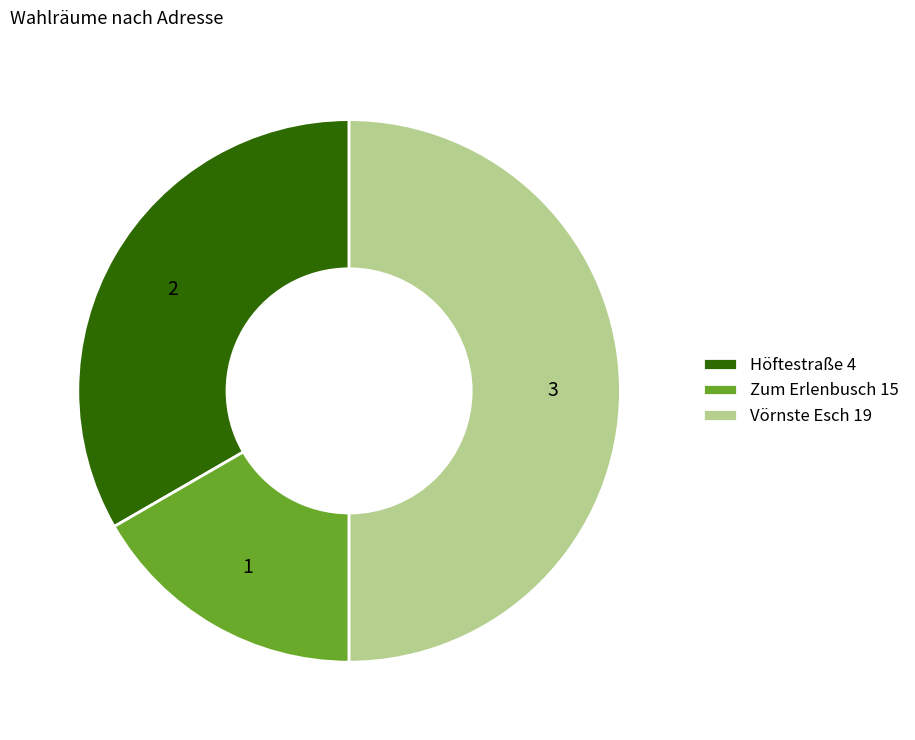

How many slices are in this pie chart?

3